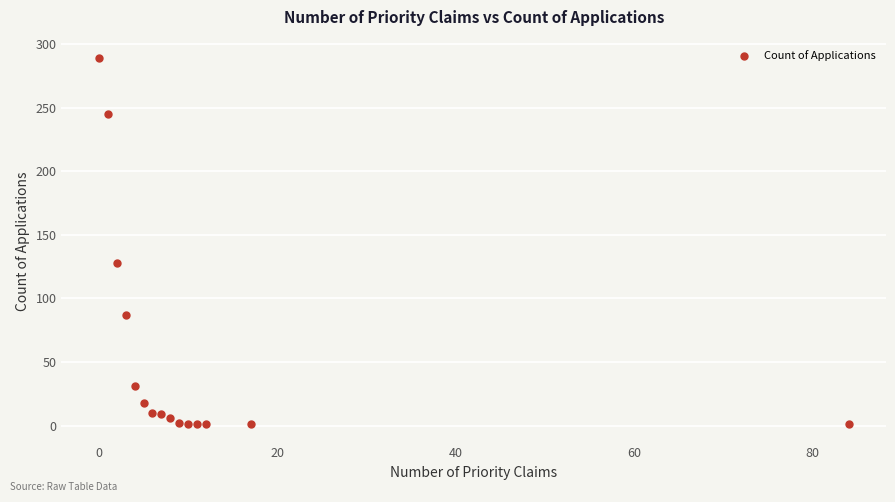

What is the range of Y values (max minus min)?

288